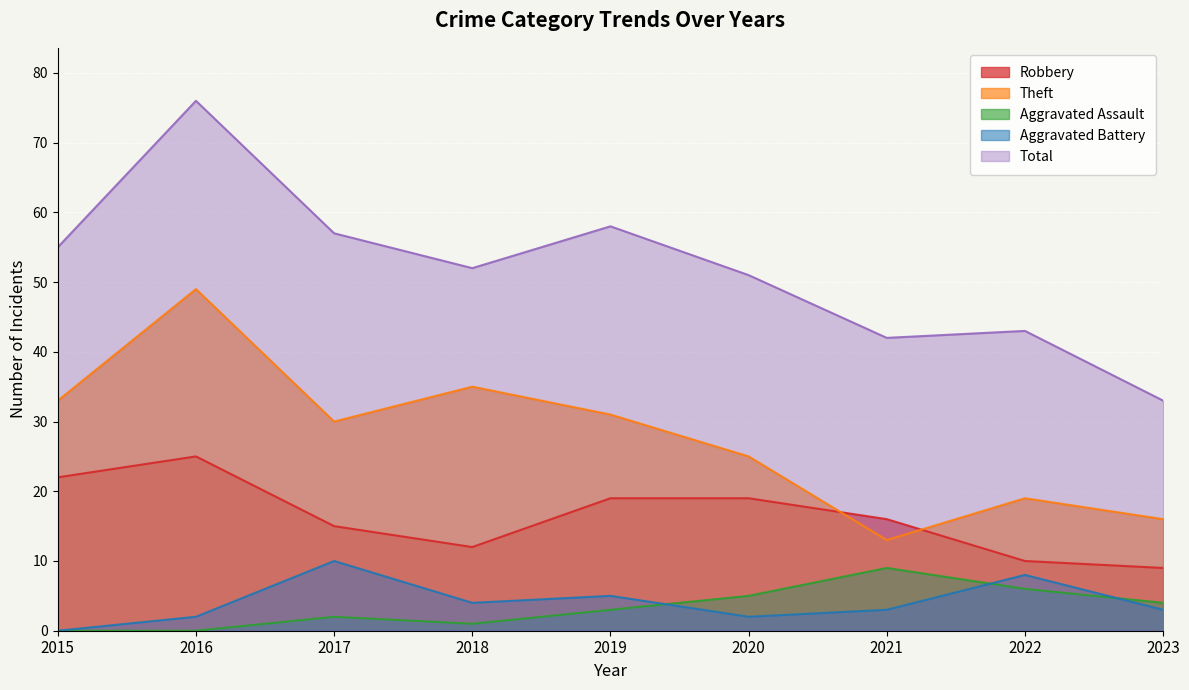

Between 2017 and 2021, which series saw the biggest shift?

Theft